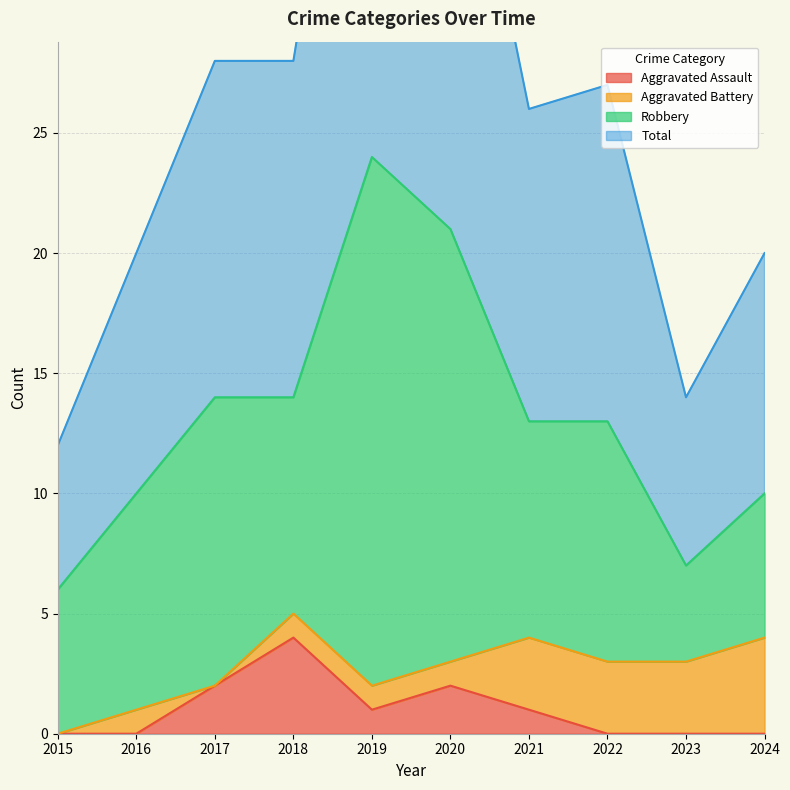

The value of Aggravated Assault at 2017 is 3. True or false?

False